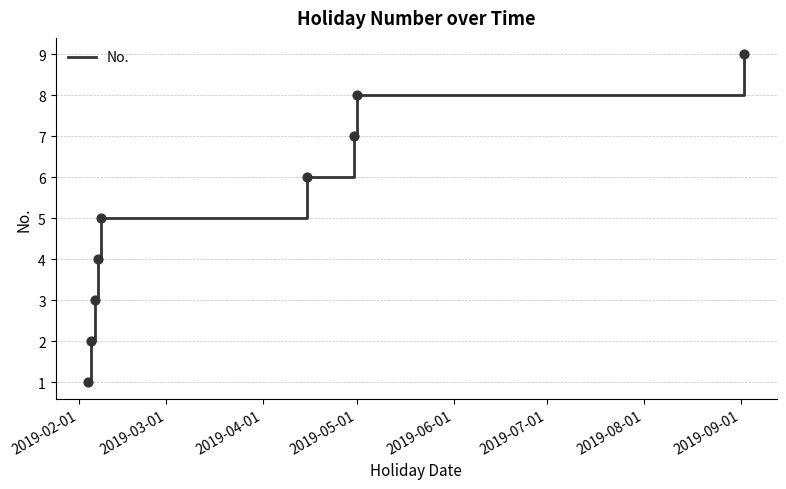

What is the greatest value displayed?

9